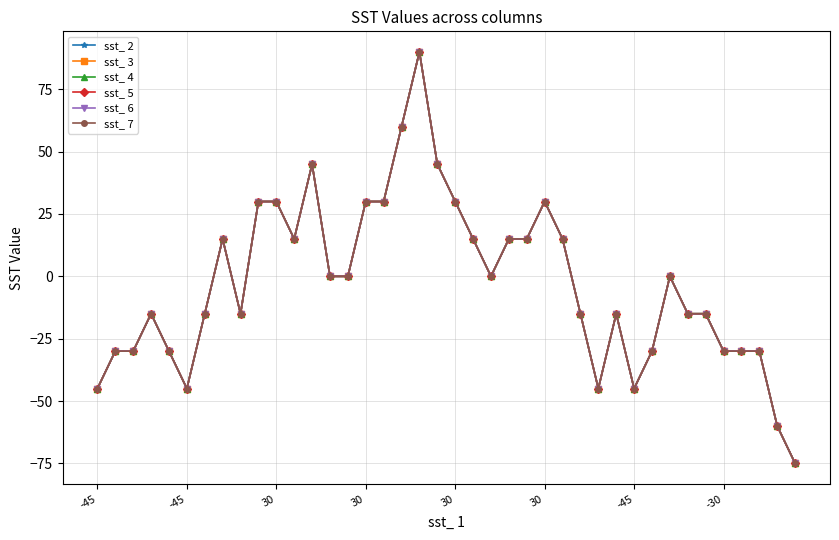

Which series has the largest range (max minus min)?

sst_ 2